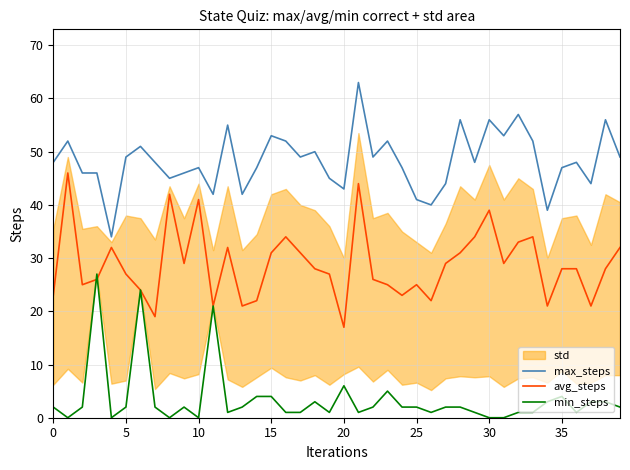

True or false: max_steps and avg_steps cross at least once.

False